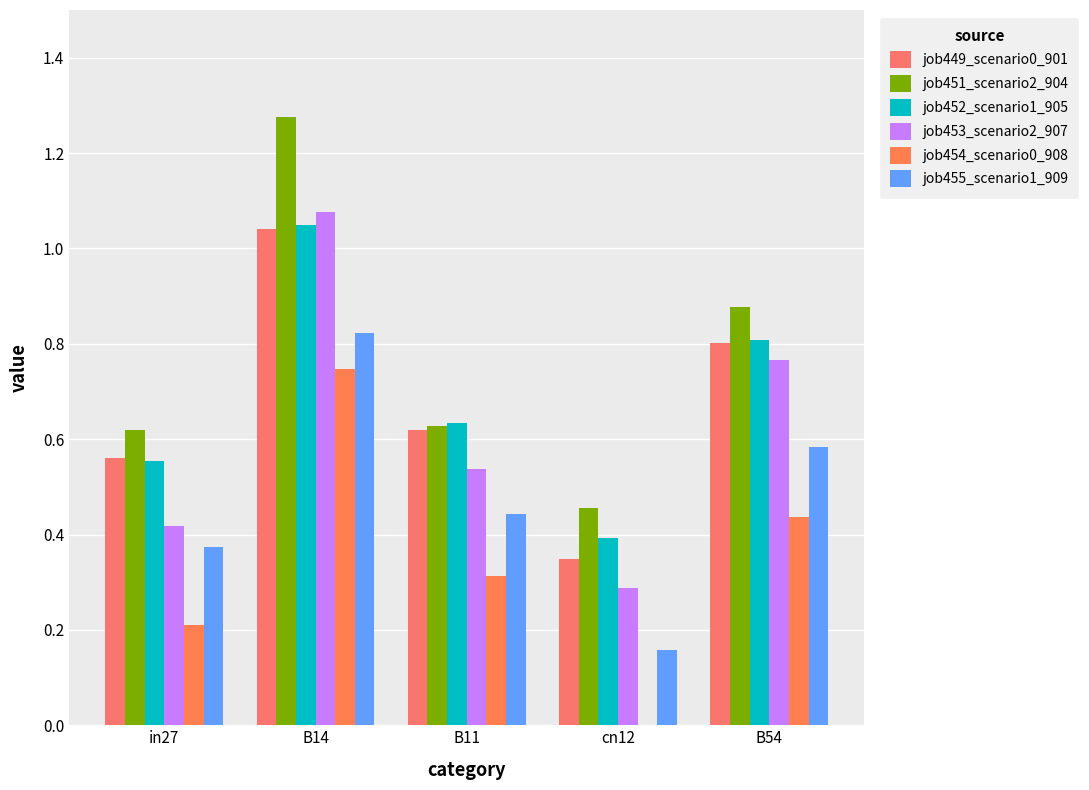

At which category is the sum across all series the highest?

B14